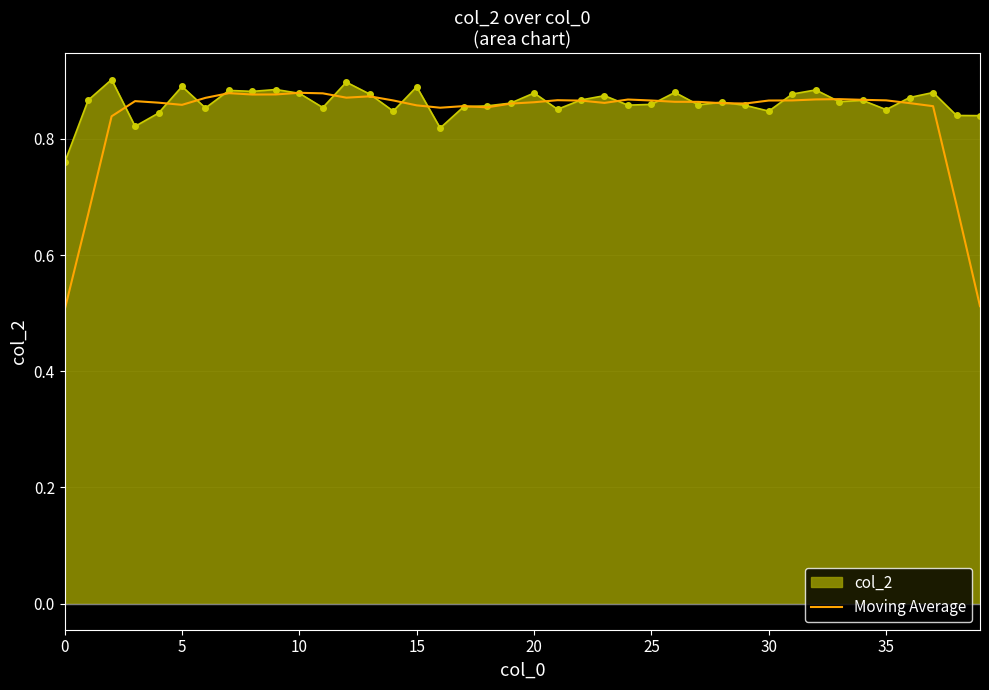

Which series has the widest spread of values?

Moving Average